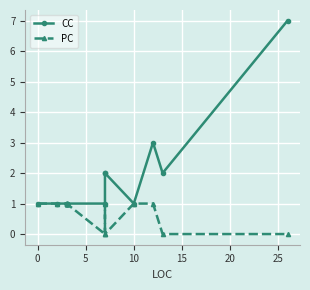

True or false: PC and CC cross at least once.

False